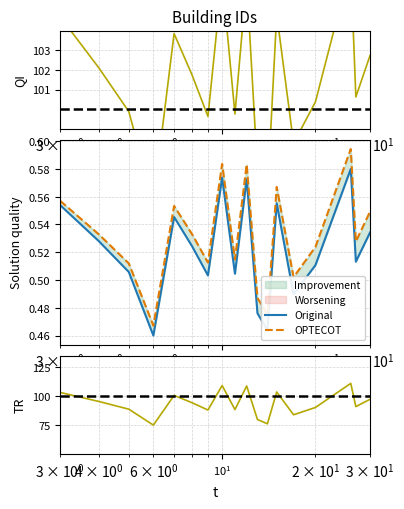

True or false: TR and QI intersect in this chart.

True